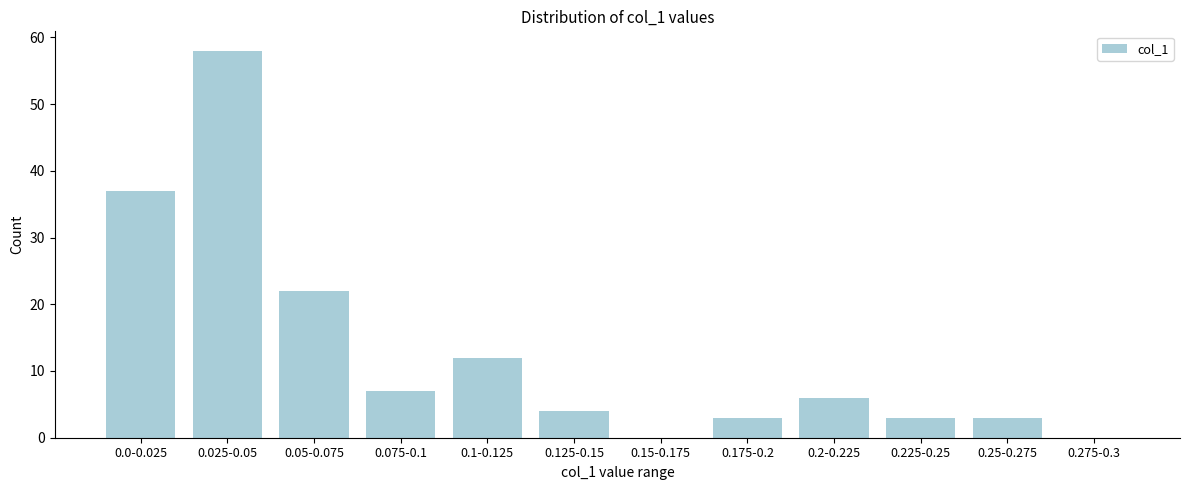

Reading left to right, transcribe all the data shown in this chart.

0.0-0.025=37	0.025-0.05=58	0.05-0.075=22	0.075-0.1=7	0.1-0.125=12	0.125-0.15=4	0.15-0.175=0	0.175-0.2=3	0.2-0.225=6	0.225-0.25=3	0.25-0.275=3	0.275-0.3=0